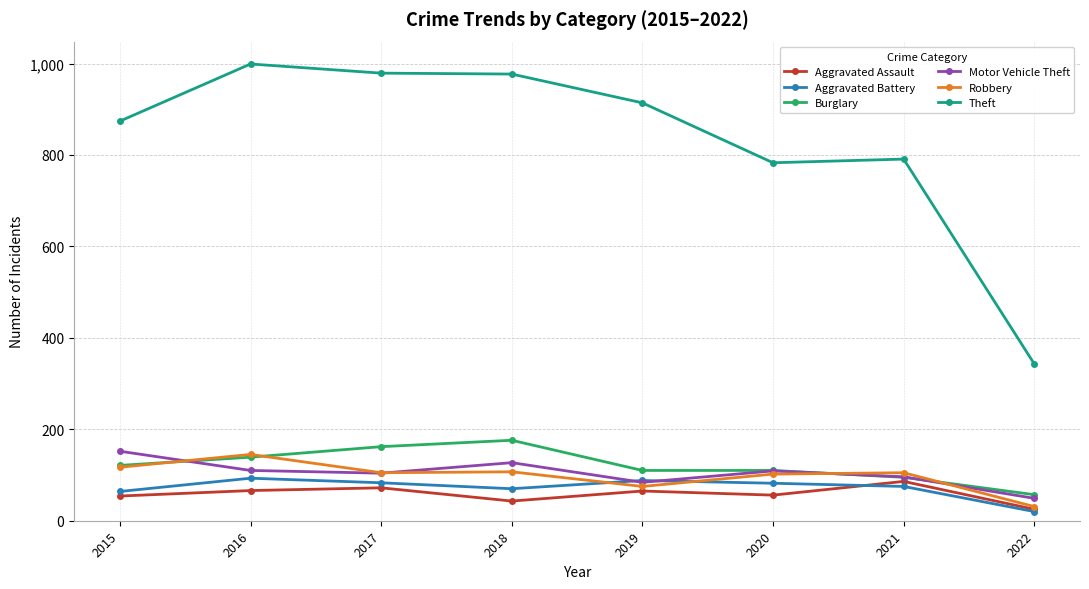

True or false: Theft and Robbery cross at least once.

False